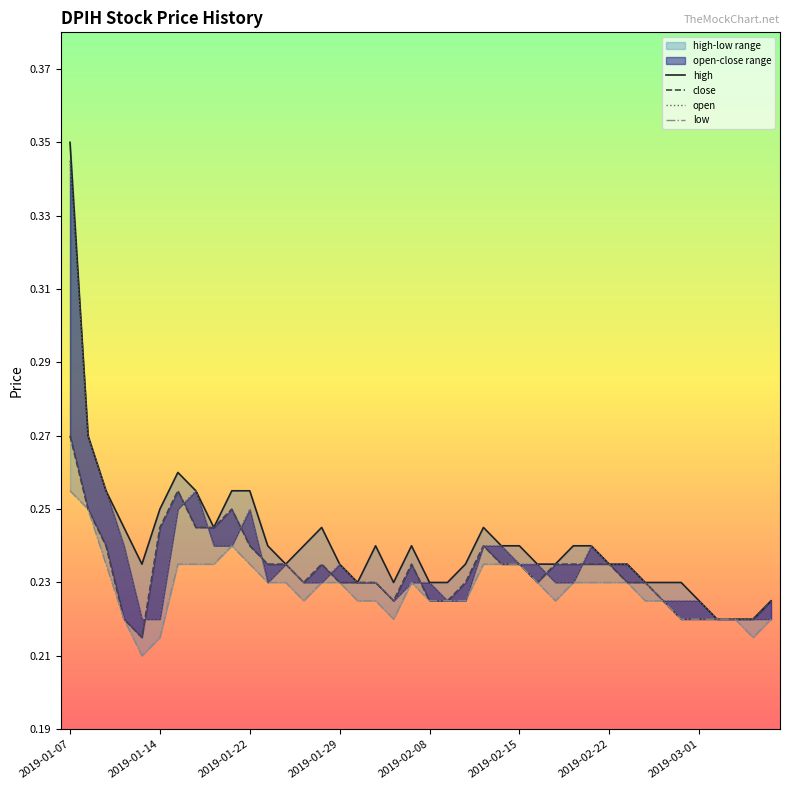

Between 39 and 10, which is larger?

10